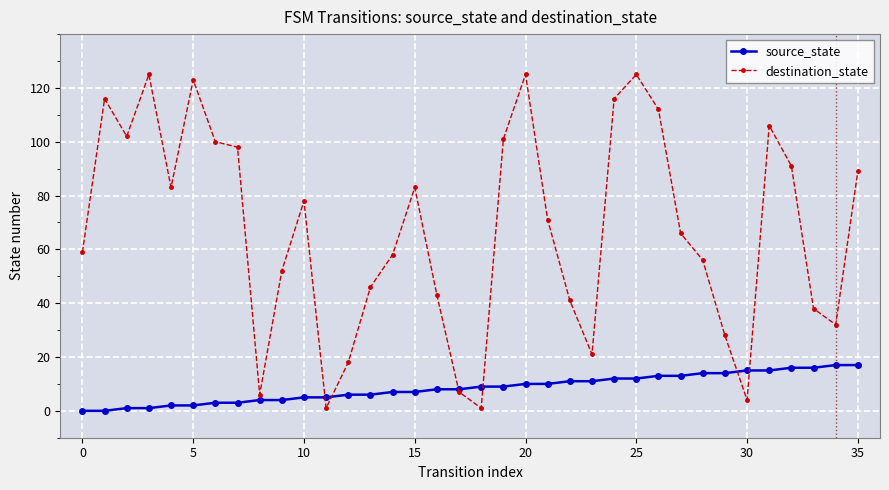

Does the chart display data point markers on the line(s)?

Yes